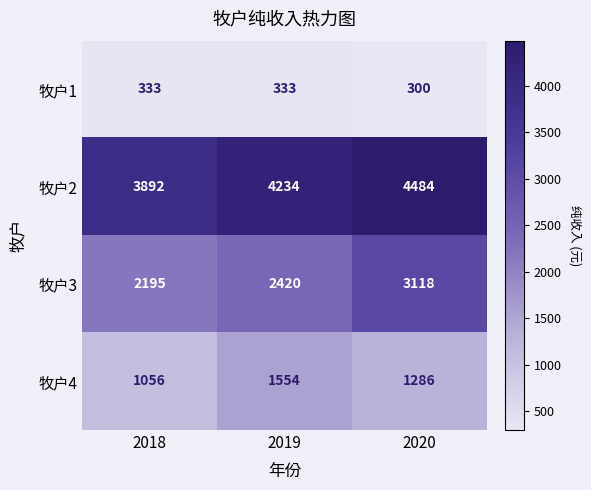

Reading left to right, transcribe all the data shown in this chart.

牧户1: 333	333	300
牧户2: 3892	4234	4484
牧户3: 2195	2420	3118
牧户4: 1056	1554	1286